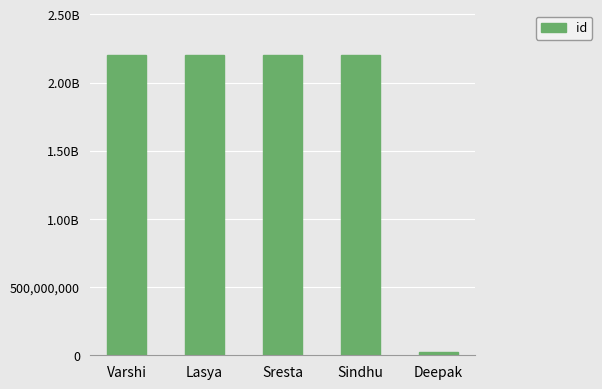

Between Lasya and Deepak, which is larger?

Lasya